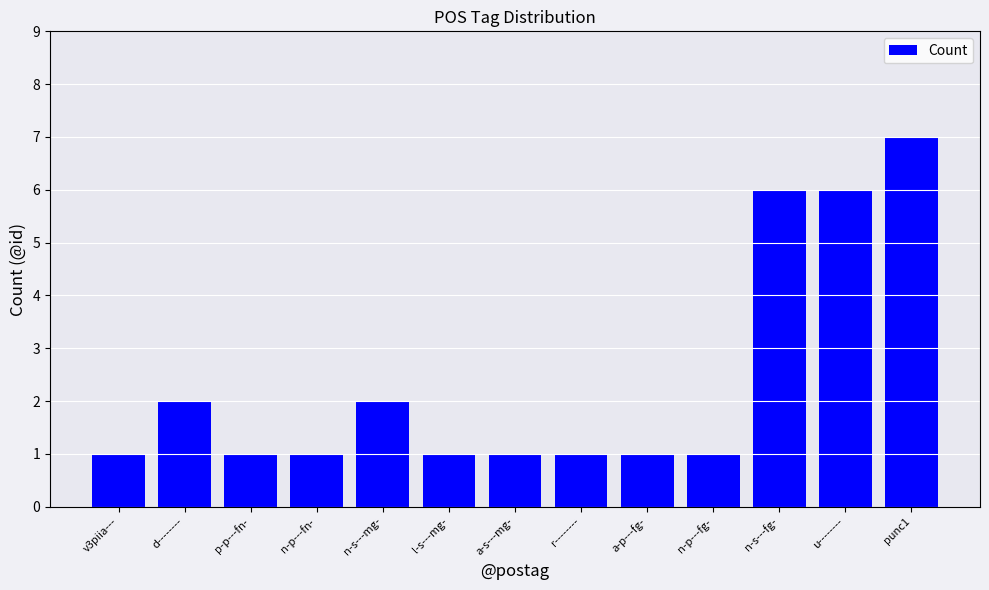

Reading left to right, list all the values displayed in this chart.

1	2	1	1	2	1	1	1	1	1	6	6	7